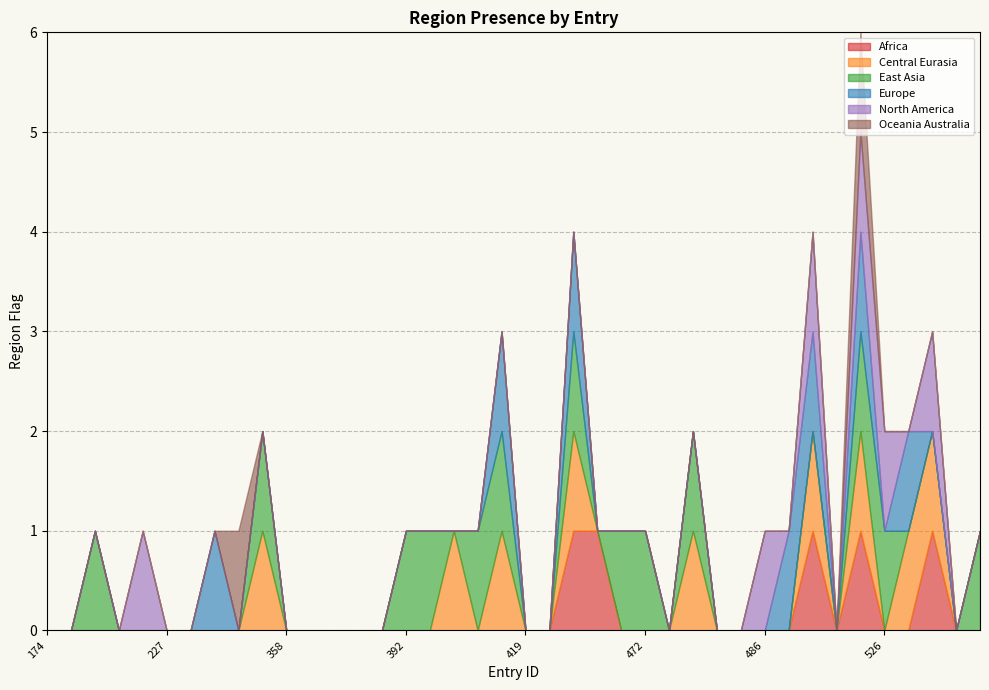

Which series has the largest total across all categories?

region_east_asia